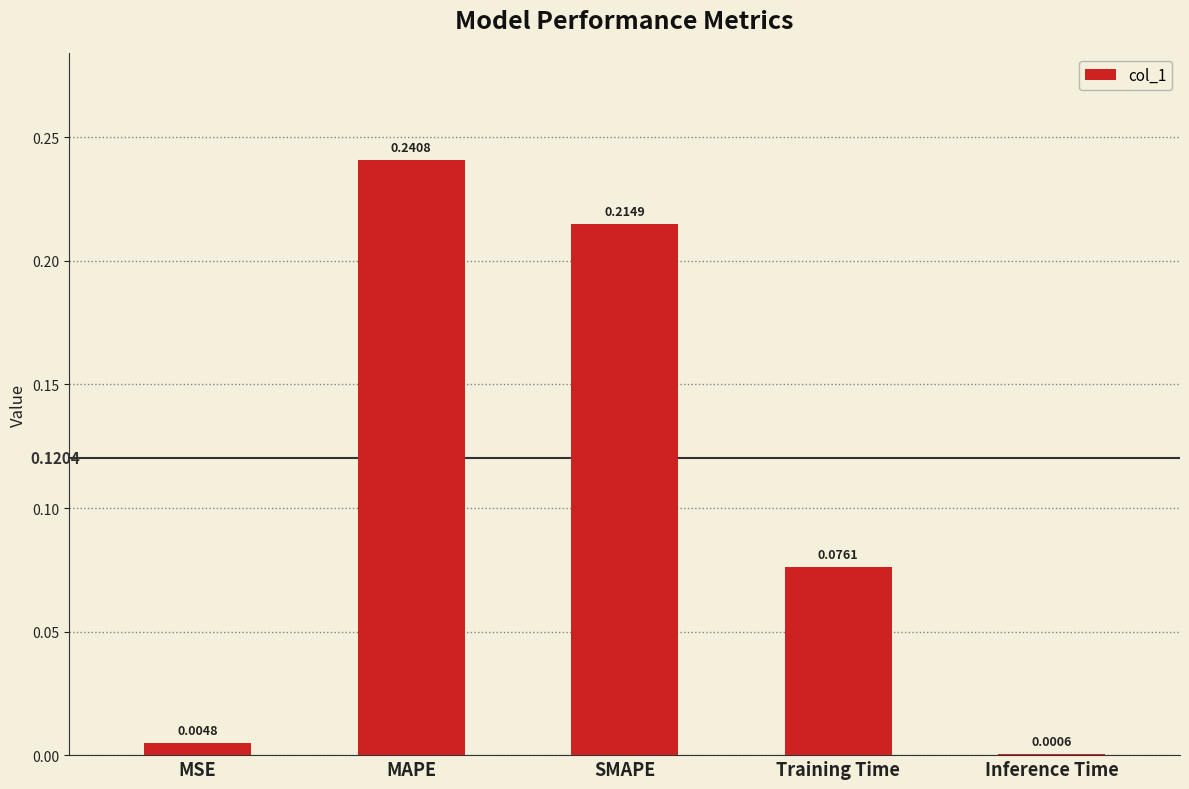

Which has a higher value, MSE or Training Time?

Training Time